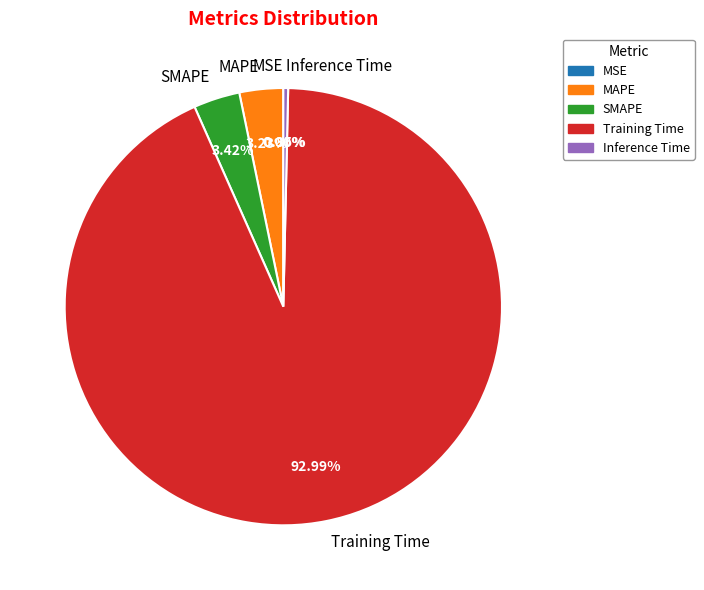

Which slice represents more than half of the pie?

Training Time